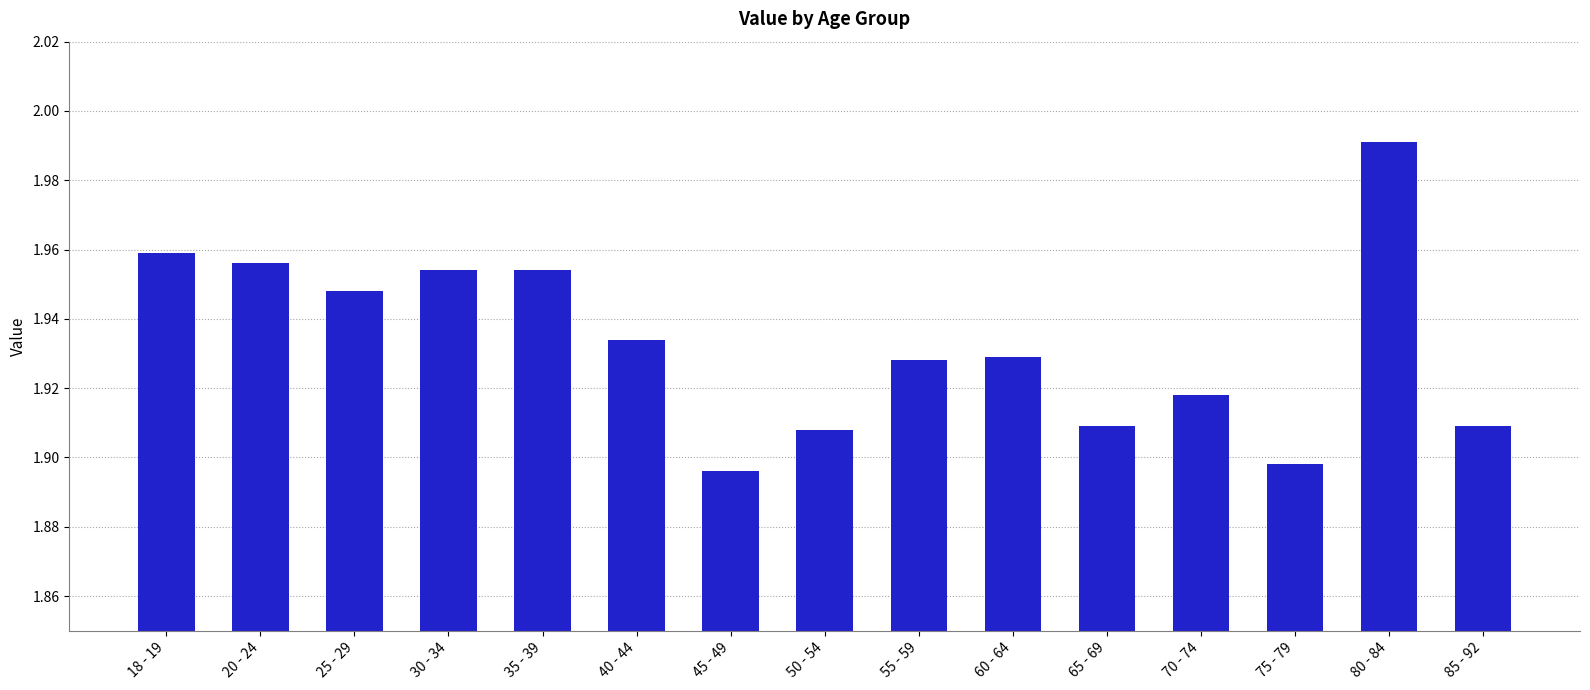

Between 55 - 59 and 25 - 29, which is larger?

25 - 29